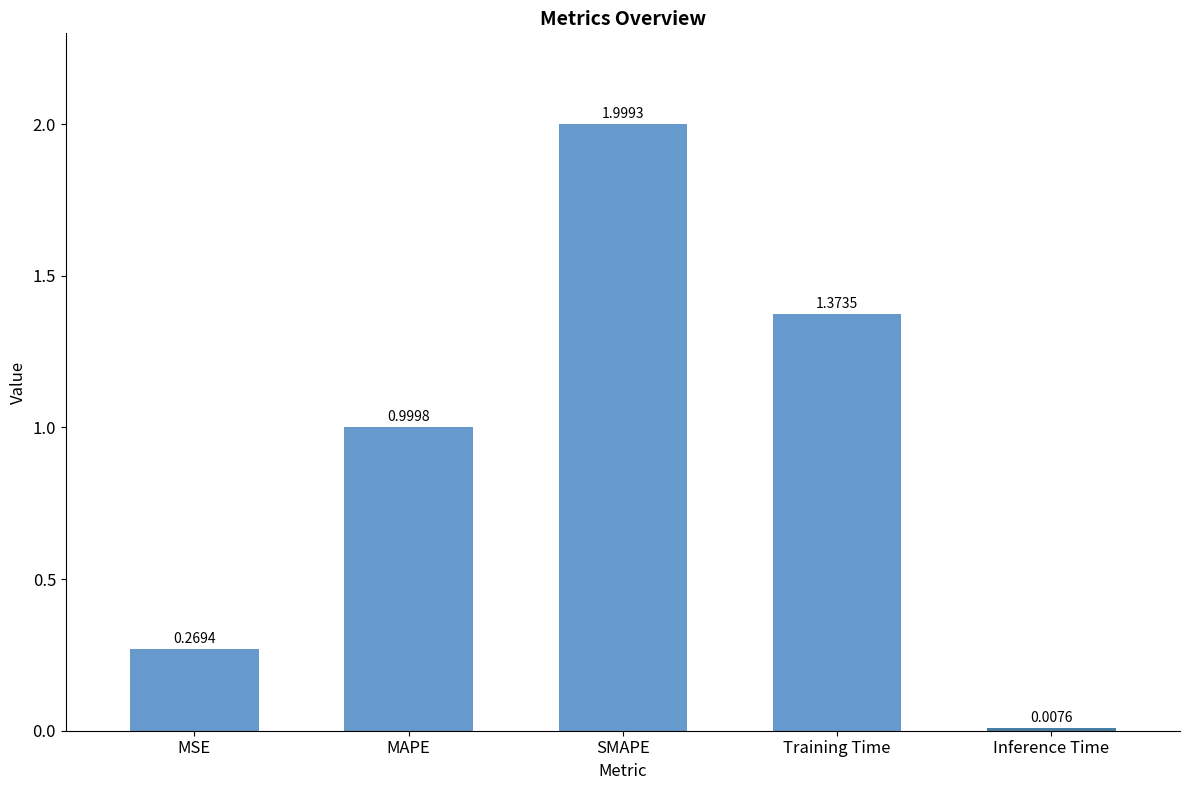

Rank the categories by value from lowest to highest.

Inference Time, MSE, MAPE, Training Time, SMAPE